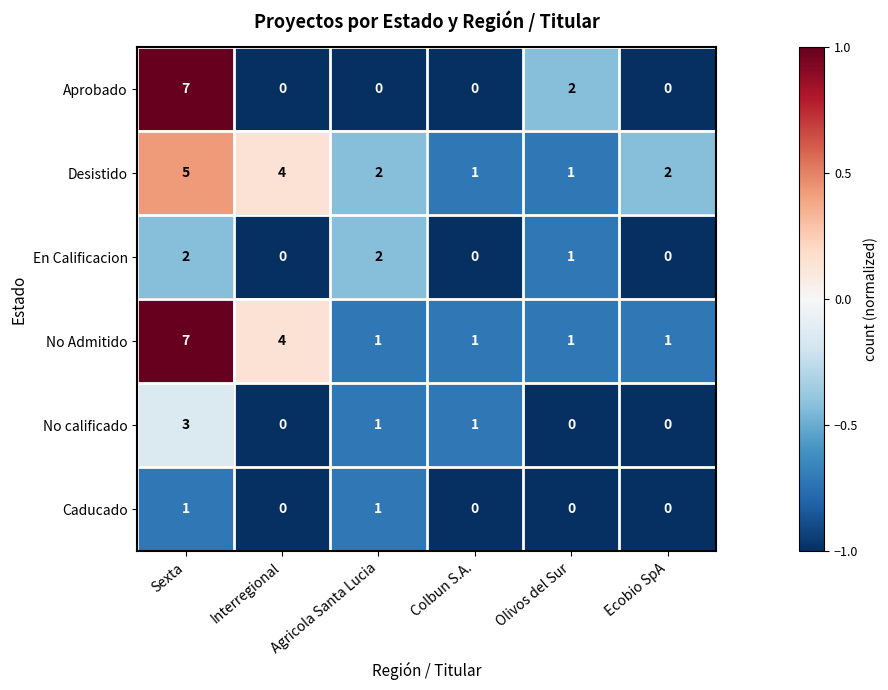

Between Agricola Santa Lucia and Olivos del Sur, which series saw the biggest shift?

Aprobado